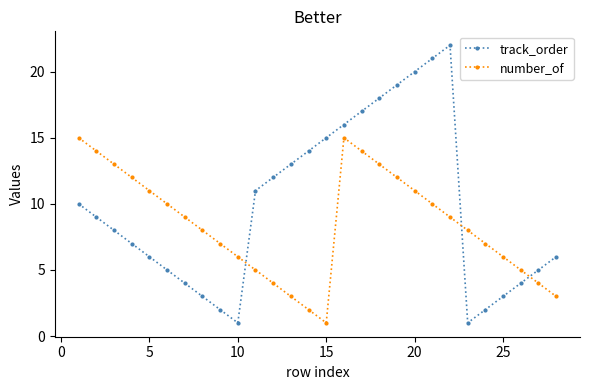

True or false: track_order has more than 0 interior local peaks.

True